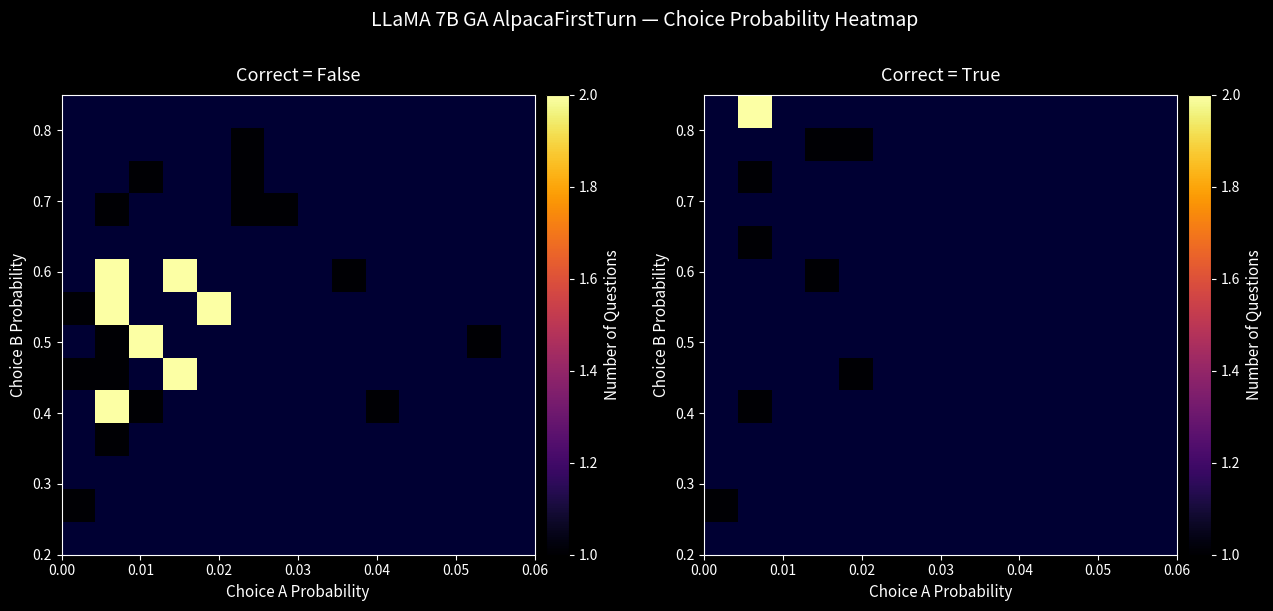

How many categories are shown in the chart?

14